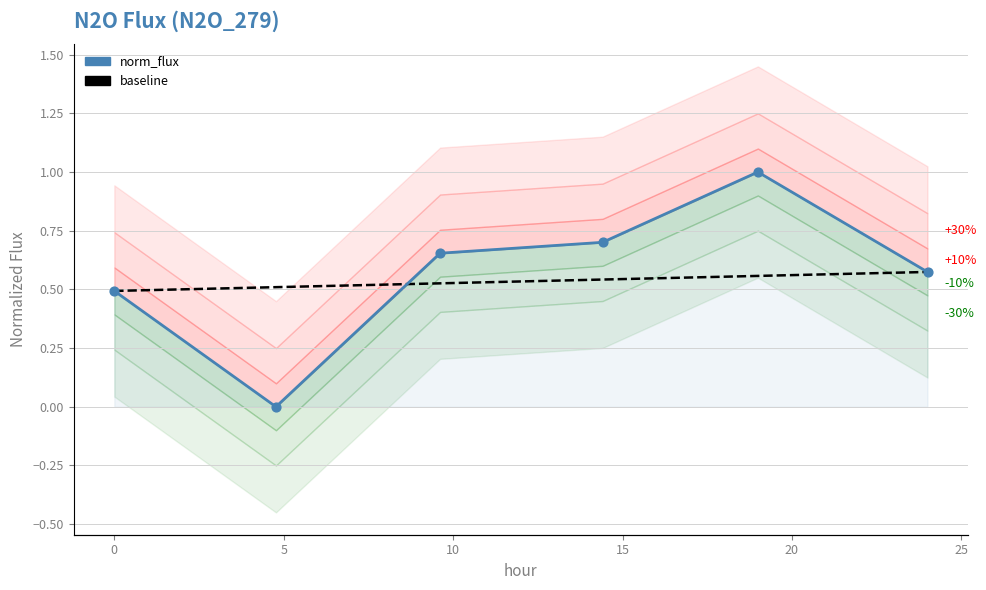

Which series has the largest total across all categories?

norm_flux